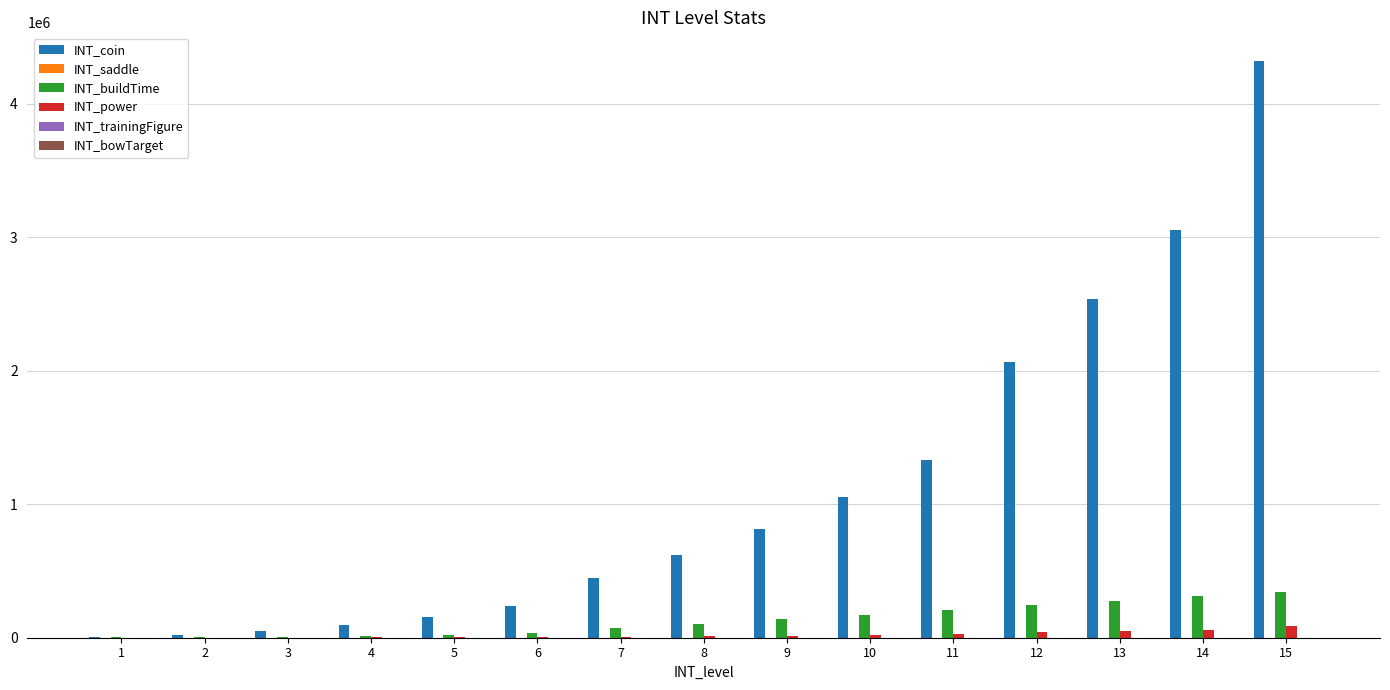

What is the total value across all series at 12?

2351360